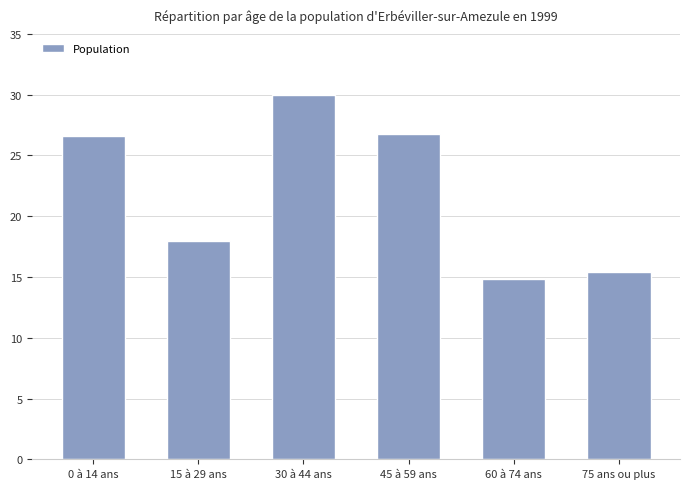

The value at 75 ans ou plus is 10.6. True or false?

False